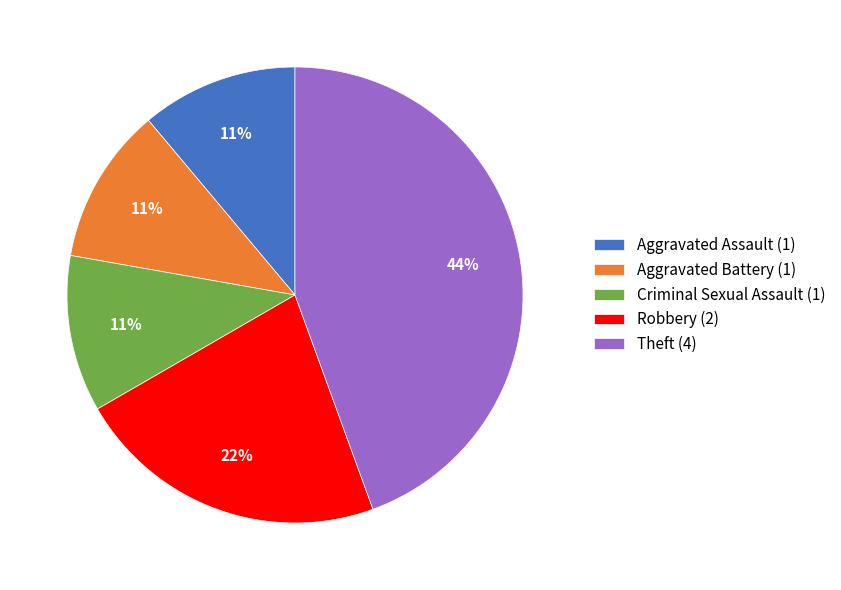

To the nearest percent, what portion does Aggravated Assault represent?

11%